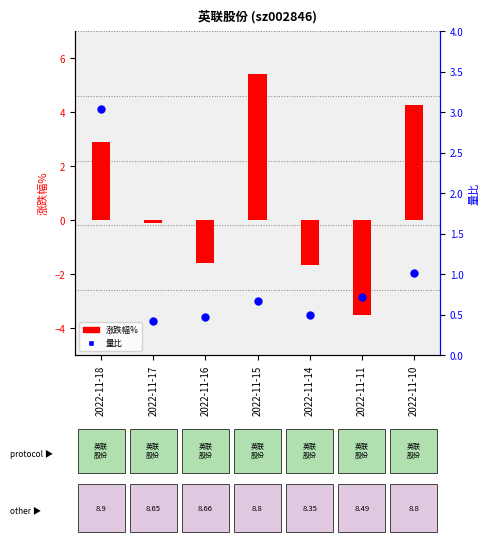

Is the value of 涨跌幅% at 2022-11-18 greater than the value of 量比 at 2022-11-11?

Yes